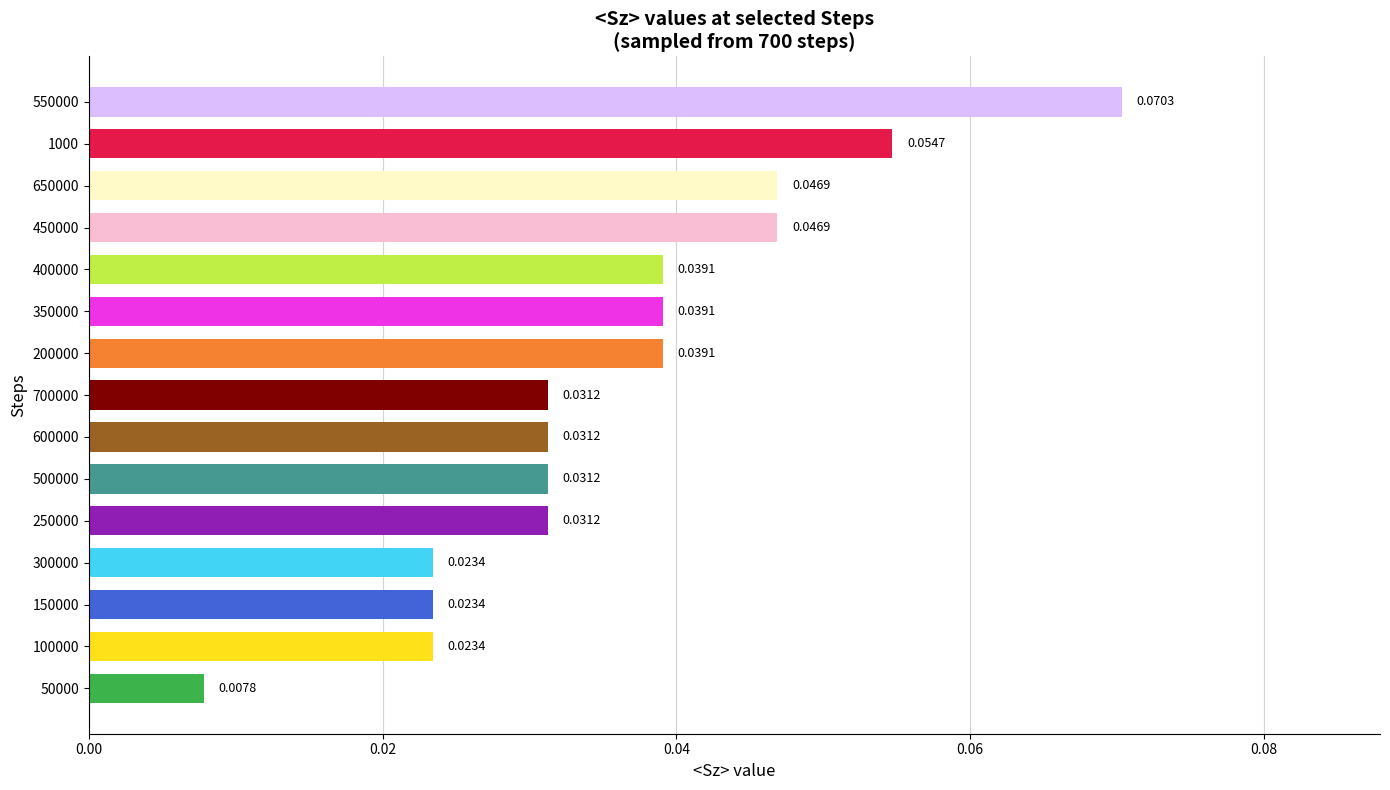

Which has a higher value, 1000 or 700000?

1000